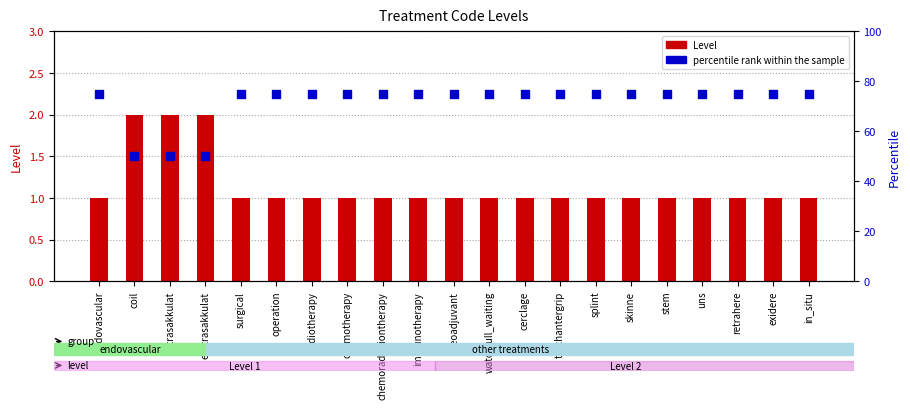

At which category is the sum across all series the highest?

endovascular